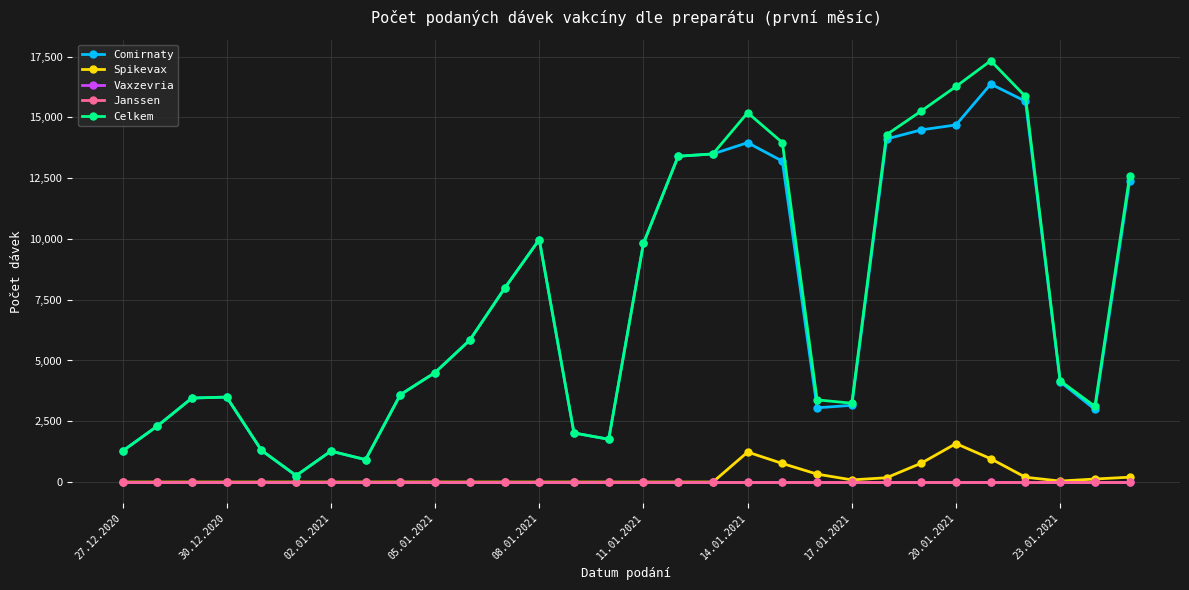

Is this an area chart (filled region under the line)?

No